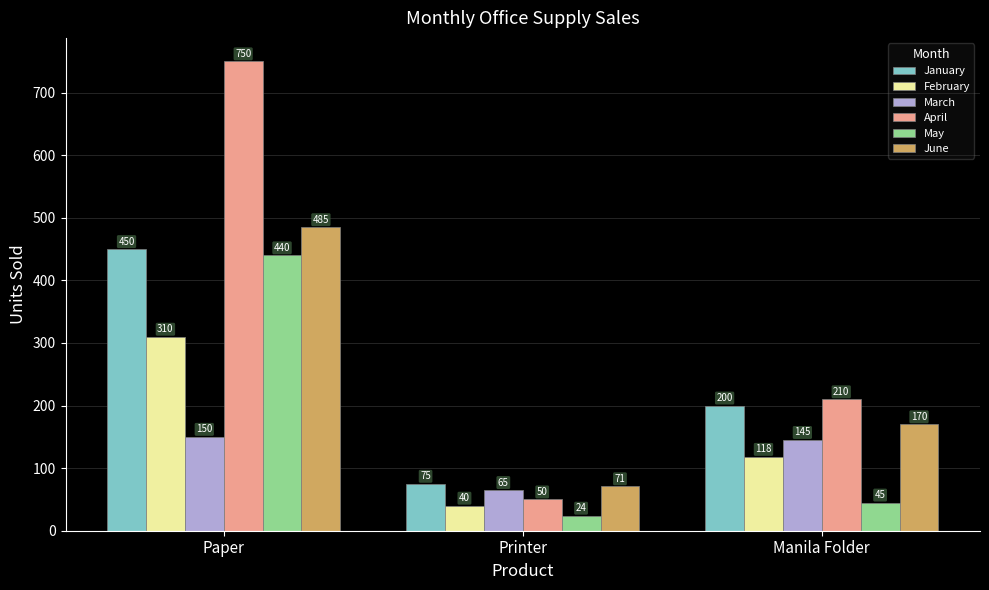

What is the label of the 2nd bar from the right?

Printer